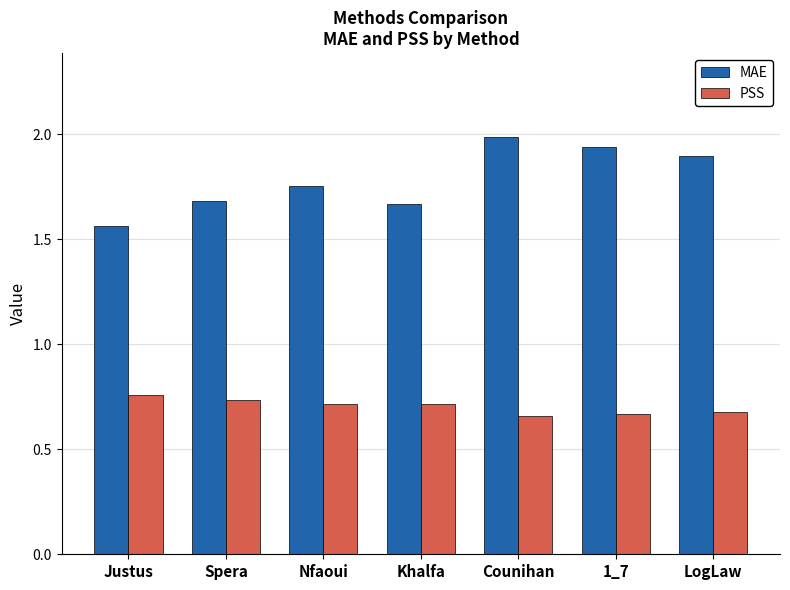

Which series has the largest total across all categories?

MAE